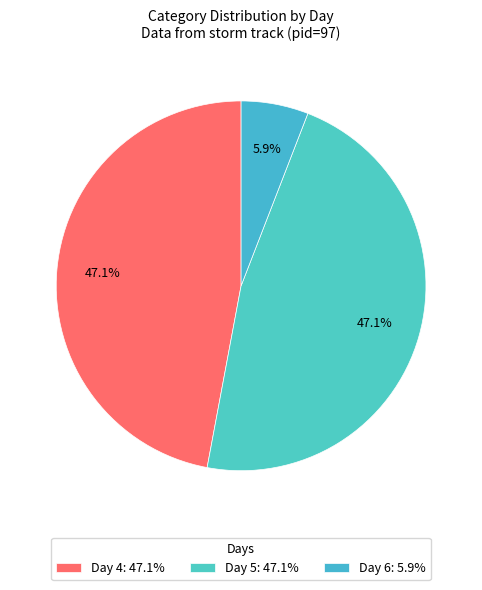

Count the number of slices in the pie.

3